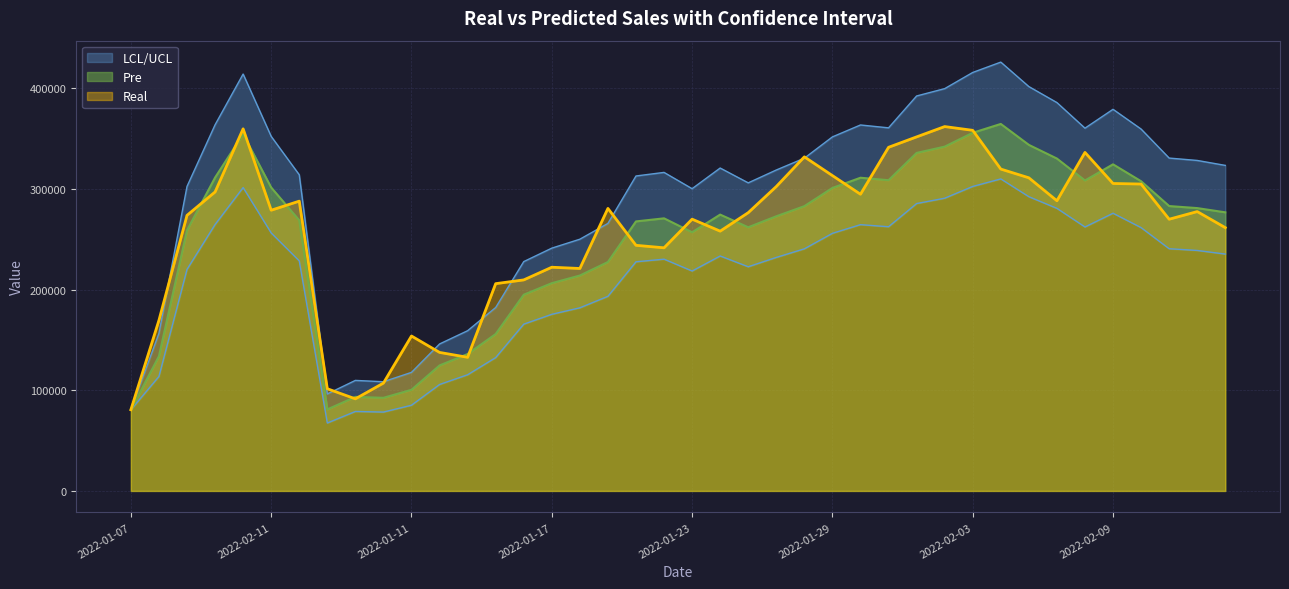

What is the difference between the maximum and minimum values in the Real series?

281278